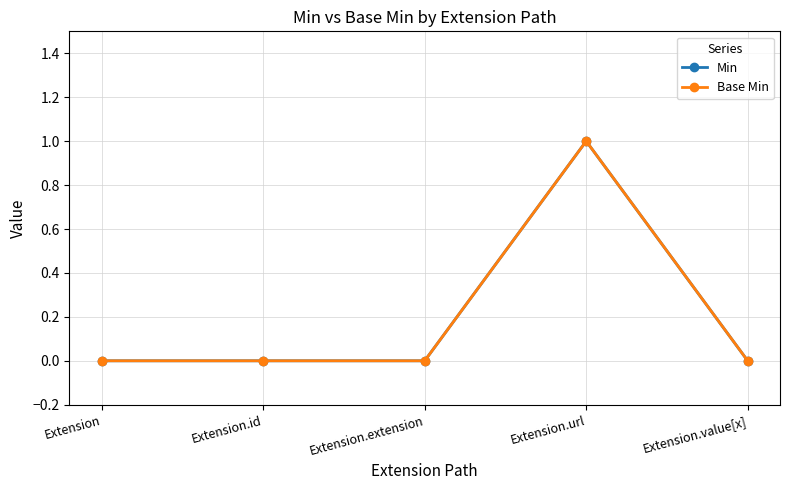

Does the chart have visible grid lines?

Yes